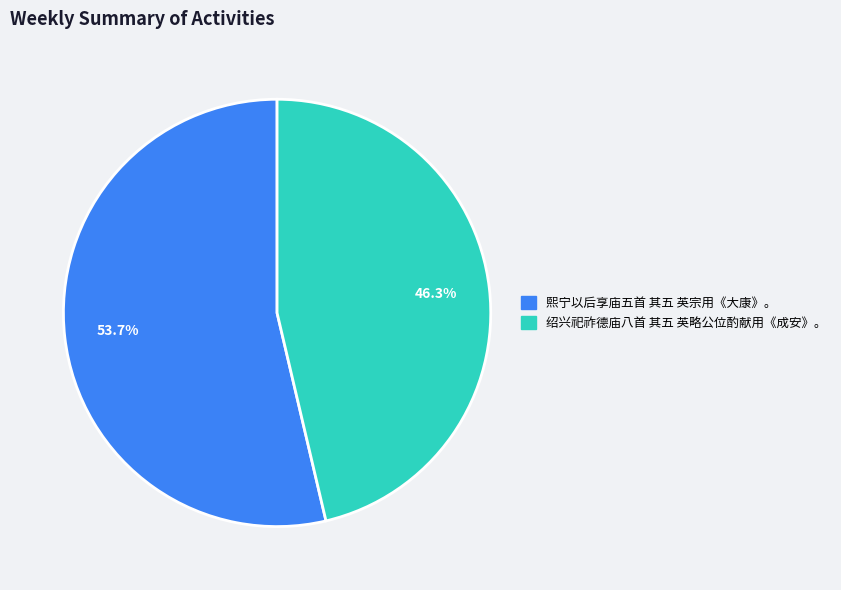

Combined, do 绍兴祀祚德庙八首 其五 英略公位酌献用《成安》。 and 熙宁以后享庙五首 其五 英宗用《大康》。 account for over 50%?

Yes